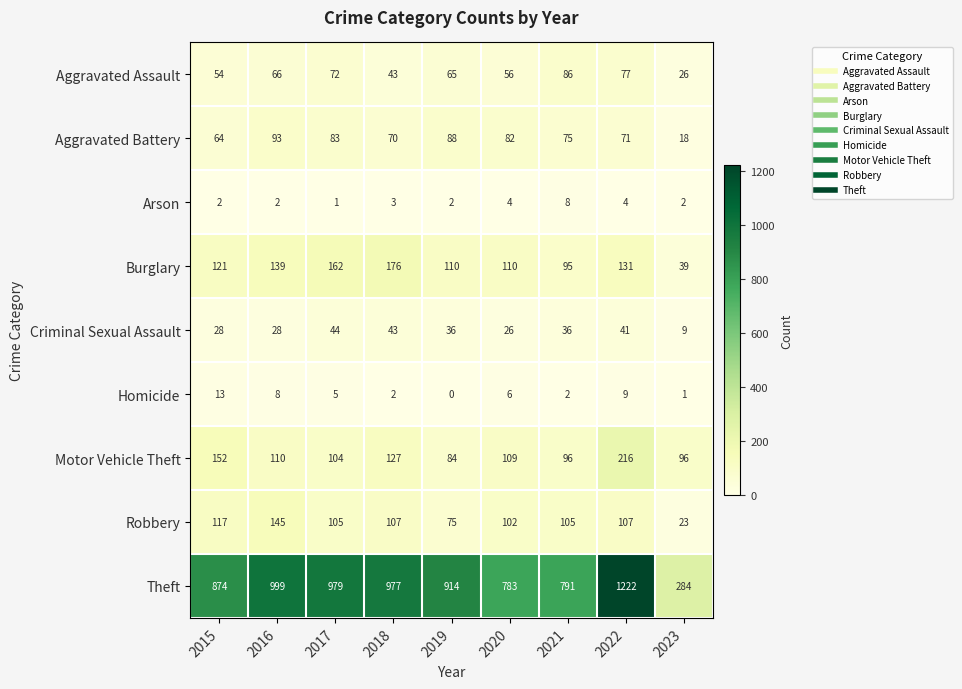

What is the approximate value of Homicide at 2017?

5